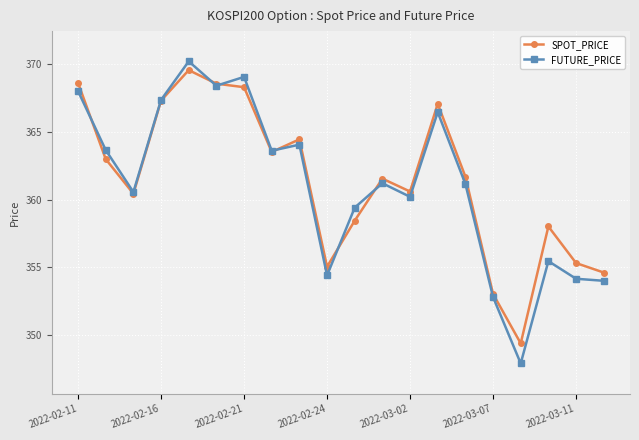

What is the value of the FUTURE_PRICE point at the 13th from the left?

360.2